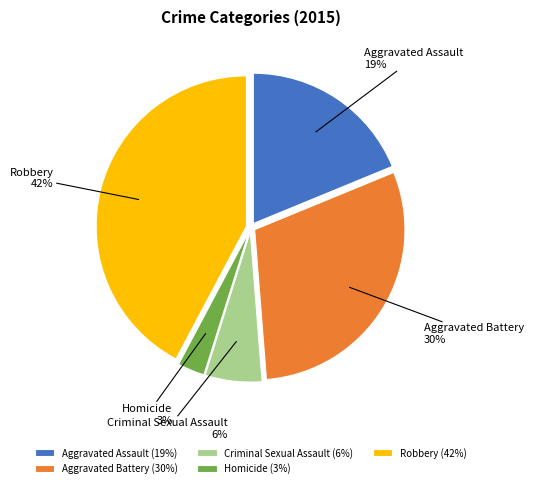

To the nearest percent, what percentage of the pie is Homicide?

3%